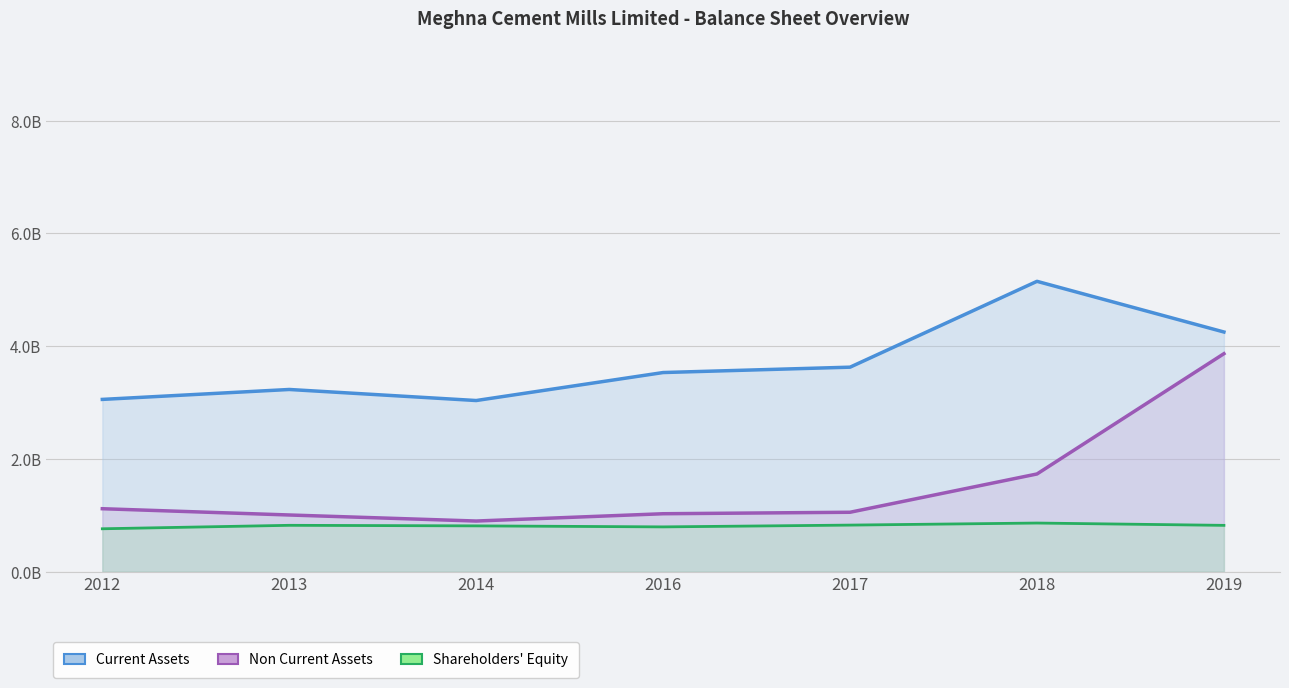

List the series in order of their peak value, highest first.

Current Assets Line, Non Current Assets Line, Shareholders Equity Line